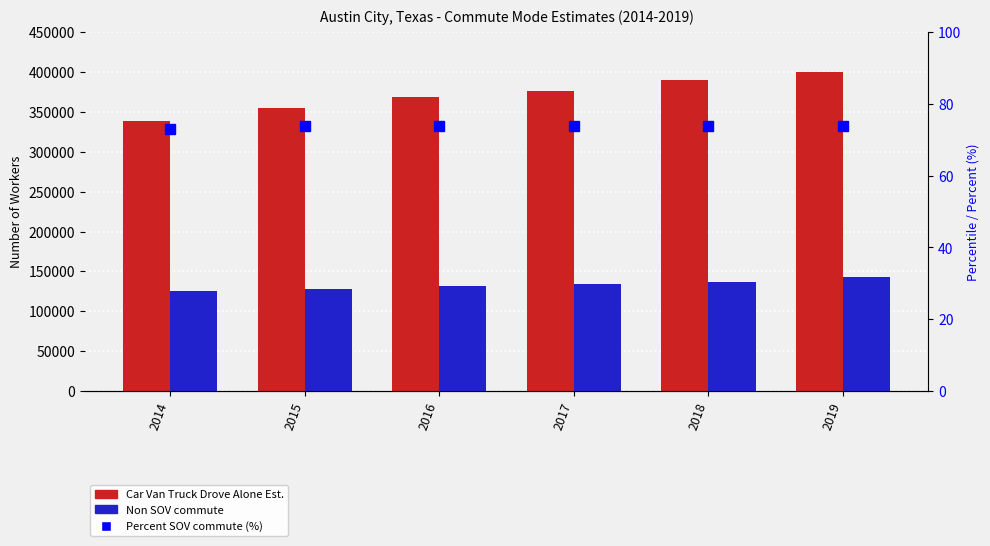

What is the difference between the highest and lowest values at 2018?

390229